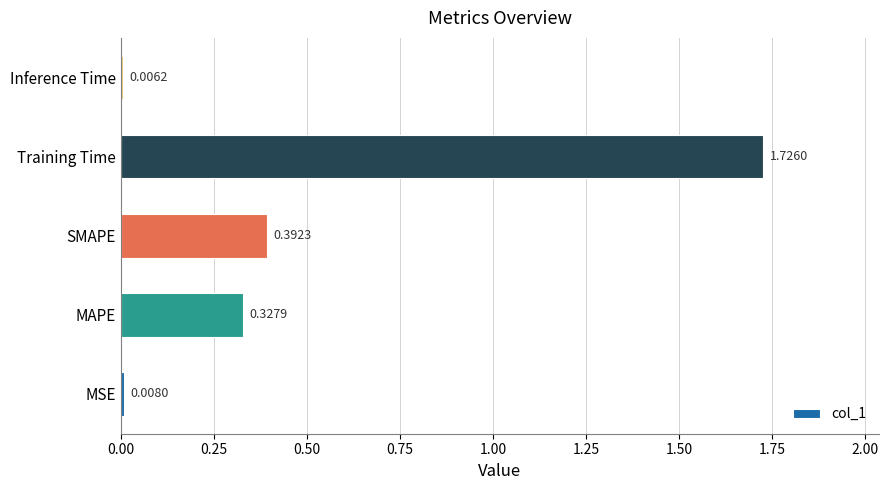

How many bars are there in total?

5